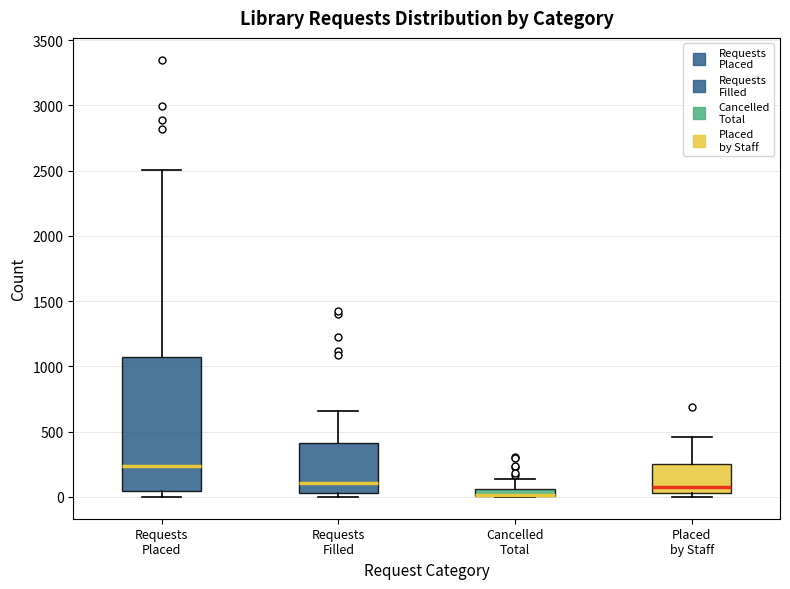

Where is the lower edge of the box for Cancelled Total on the y-axis? The values are not printed on the chart, so give them approximately, as read against the axis.

0